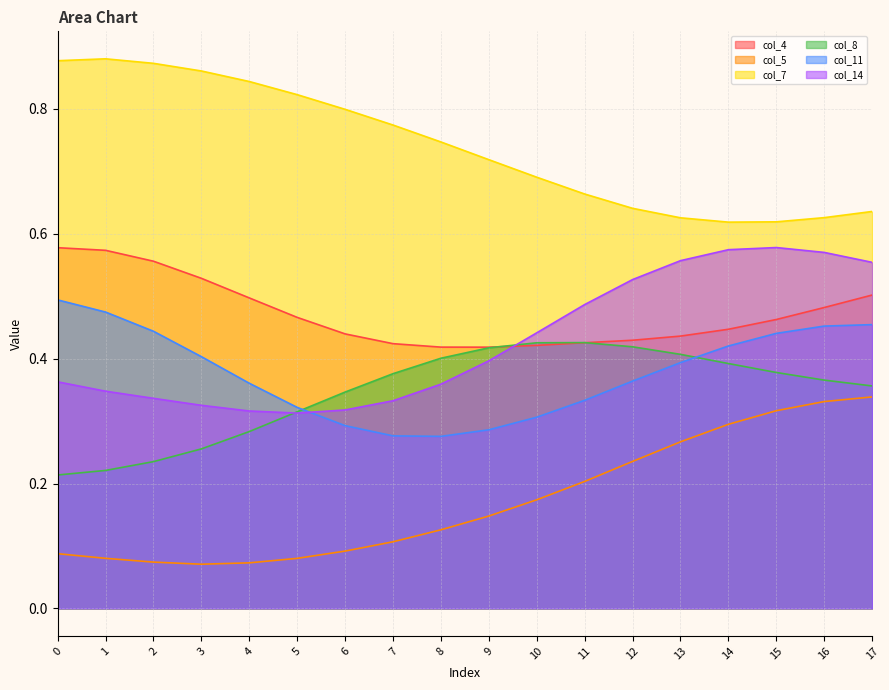

Is it true that col_11 equals 0.2 at 17?

False